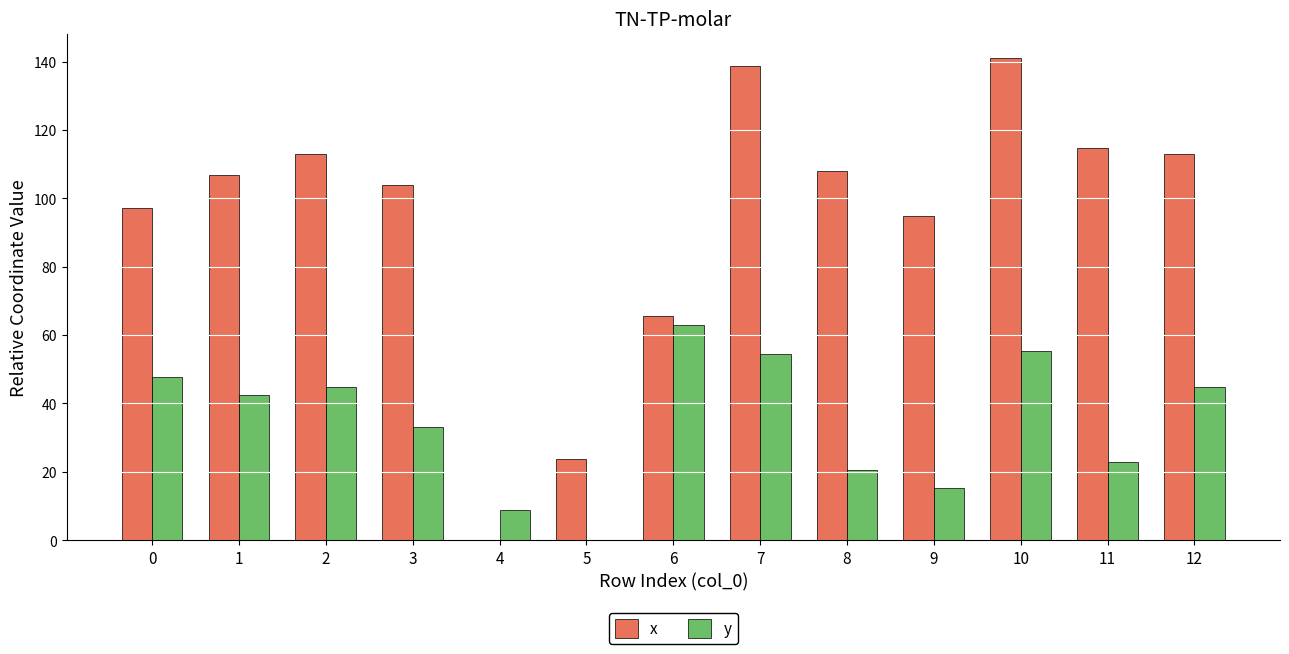

What is the sum of all y values?

453.4